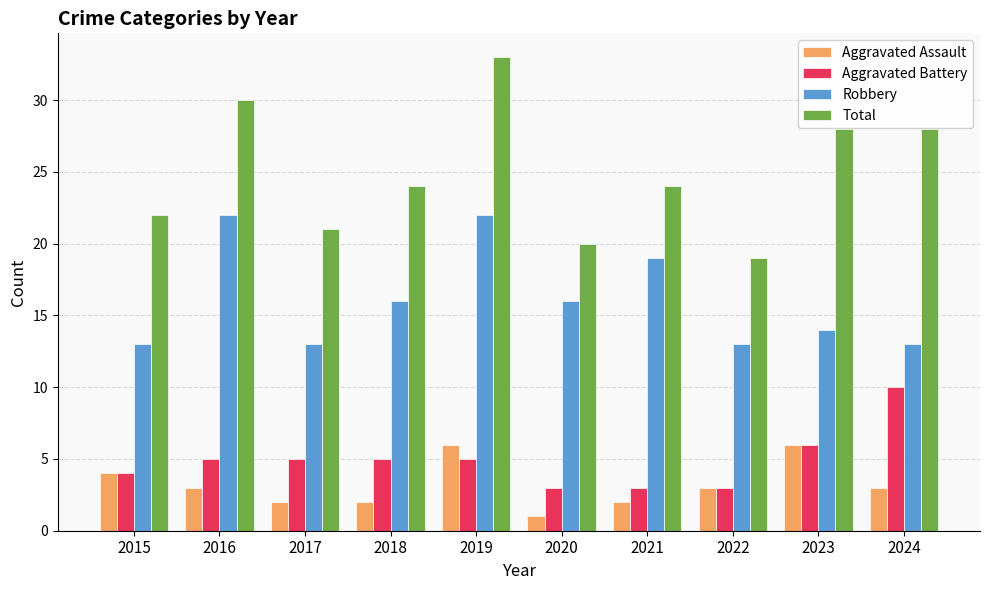

Reading left to right, transcribe all the data shown in this chart.

Aggravated Assault: 4	3	2	2	6	1	2	3	6	3
Aggravated Battery: 4	5	5	5	5	3	3	3	6	10
Robbery: 13	22	13	16	22	16	19	13	14	13
Total: 22	30	21	24	33	20	24	19	28	28